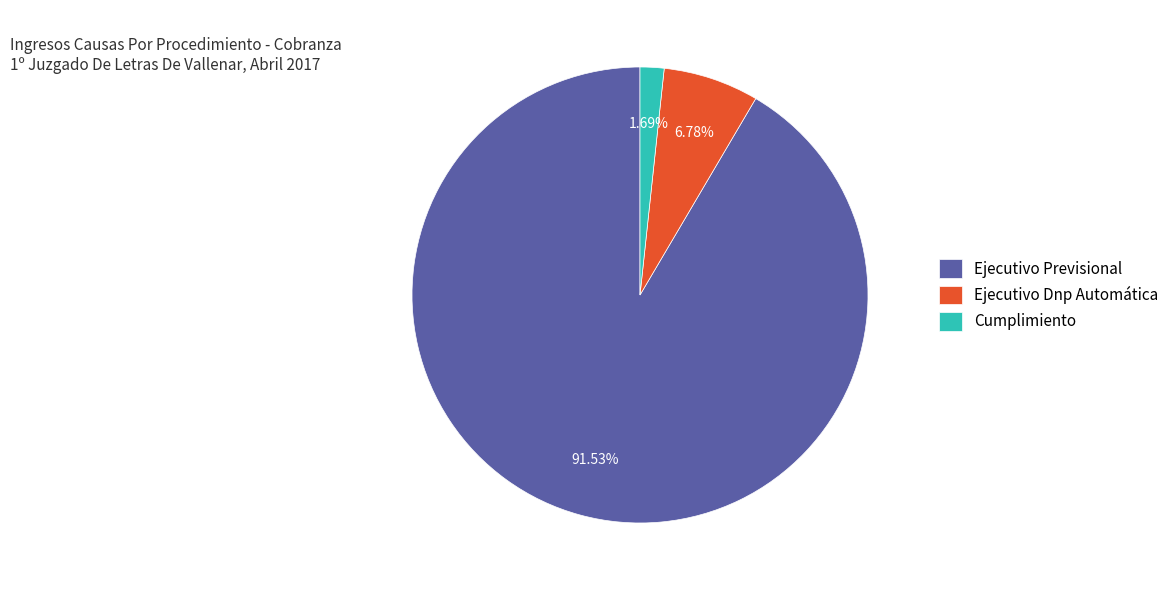

To the nearest percent, what is the average slice percentage?

33%